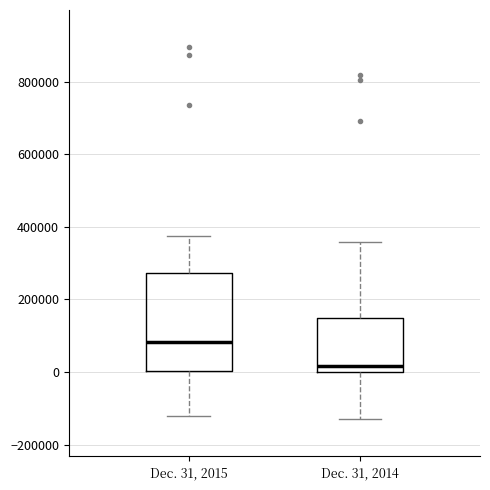

Reading left to right, transcribe this box plot: for each box, give where its median line is, the range the box spans, and where its two whiskers end, as read against the y-axis. The values are not printed on the chart, so give them approximately, as read against the axis.

Dec. 31, 2015: median 80000, box 0 to 280000, whiskers -120000 to 380000
Dec. 31, 2014: median 20000, box 0 to 140000, whiskers -140000 to 360000